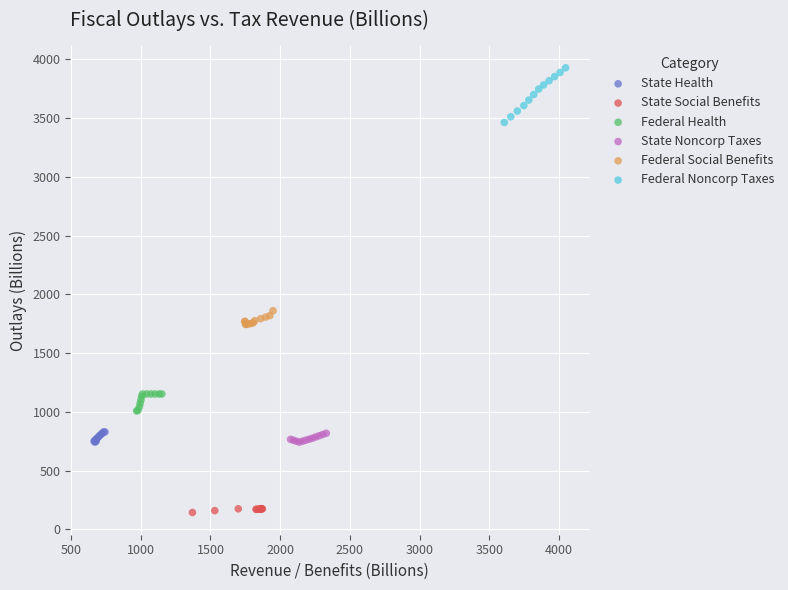

What are all the series names shown in the legend?

State Health, State Social Benefits, Federal Health, State Noncorp Taxes, Federal Social Benefits, Federal Noncorp Taxes